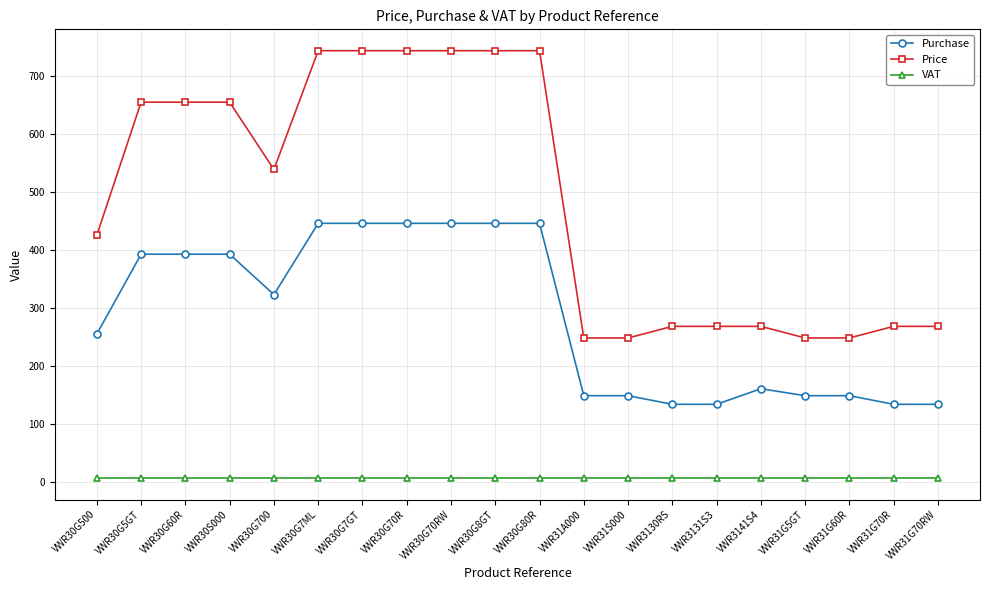

Which series has the widest spread of values?

Price